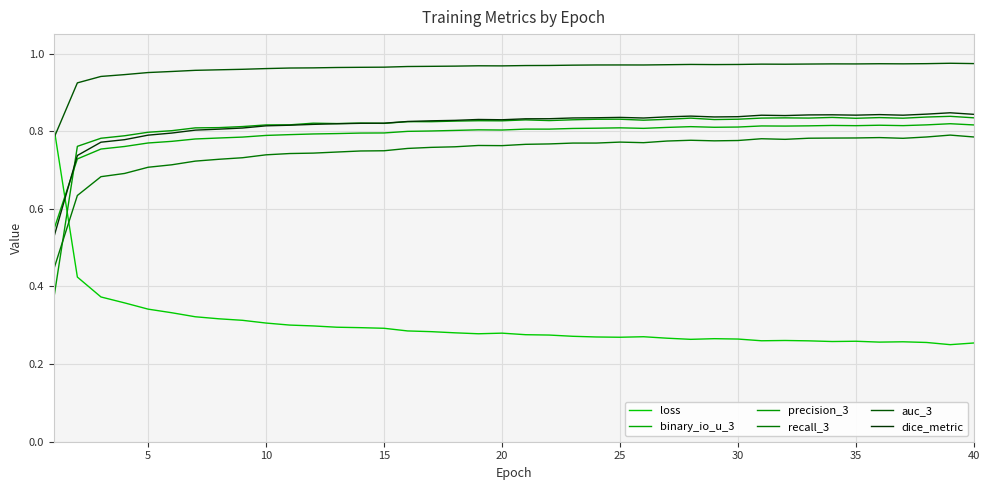

Does the chart display data point markers on the line(s)?

No